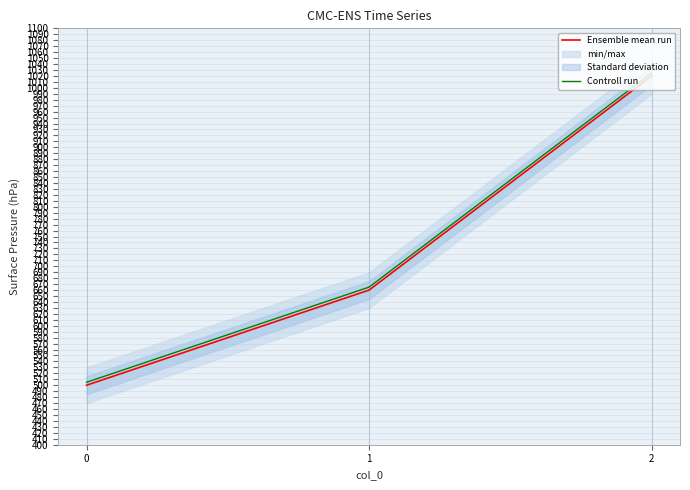

Does the chart have visible grid lines?

Yes